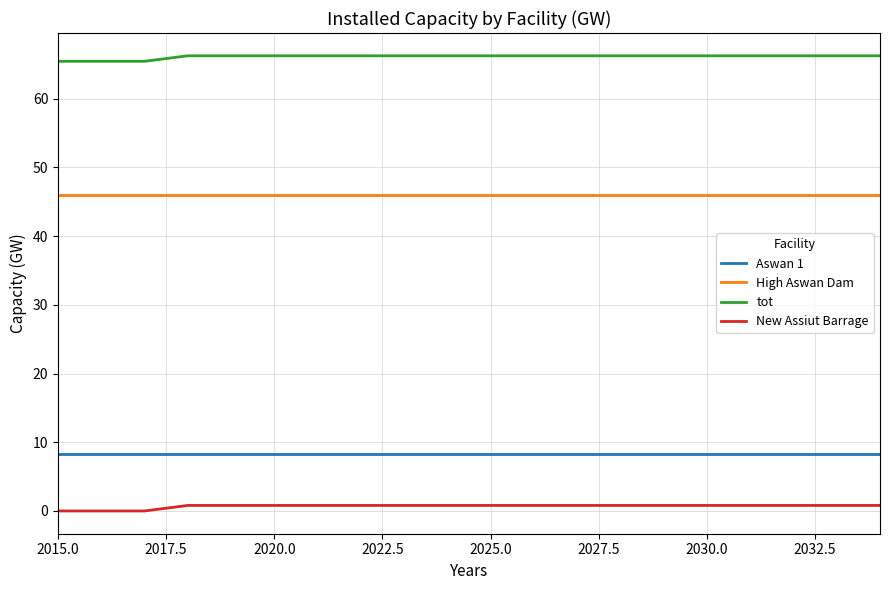

Which series has the largest total across all categories?

tot